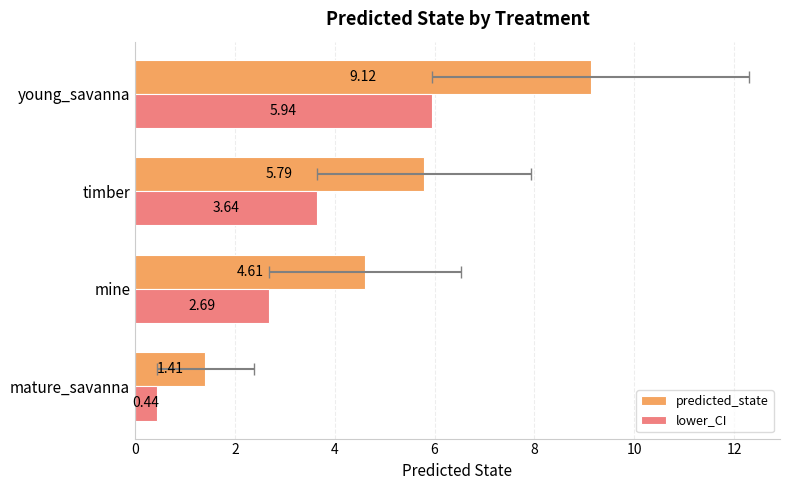

Rank the series by their maximum value, from lowest to highest.

lower_CI, predicted_state